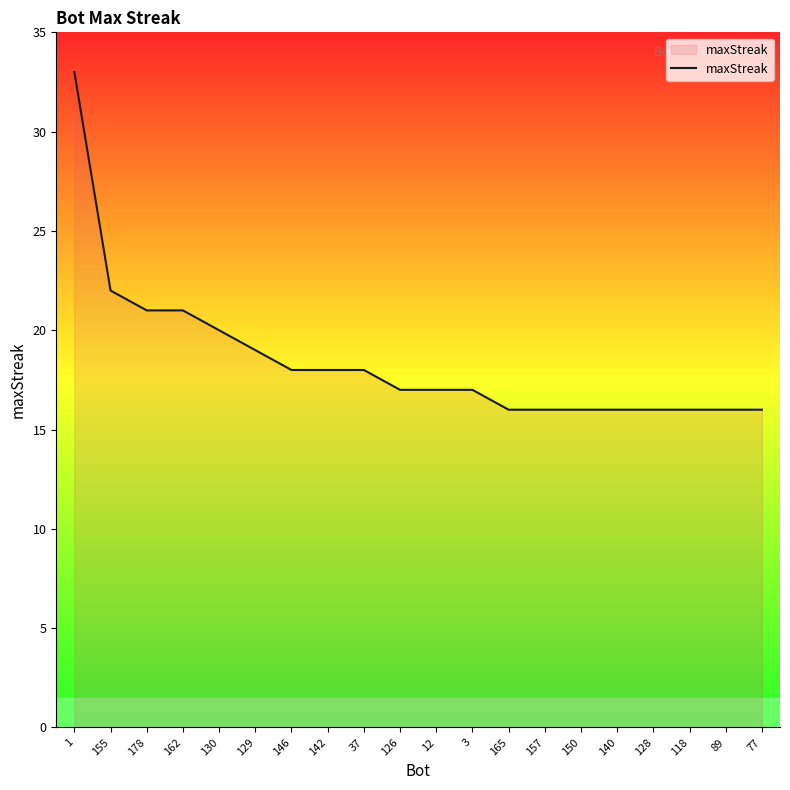

How many lines are shown in the chart?

1